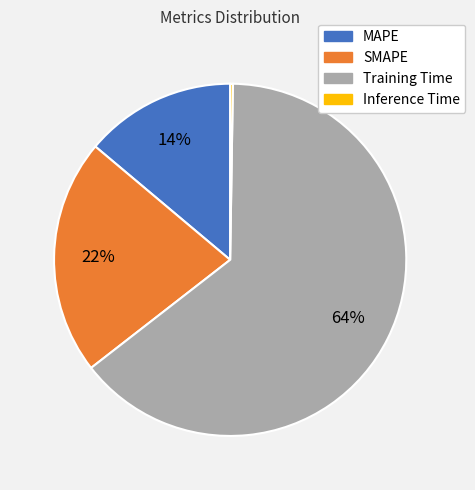

Which slice is the largest?

Training Time